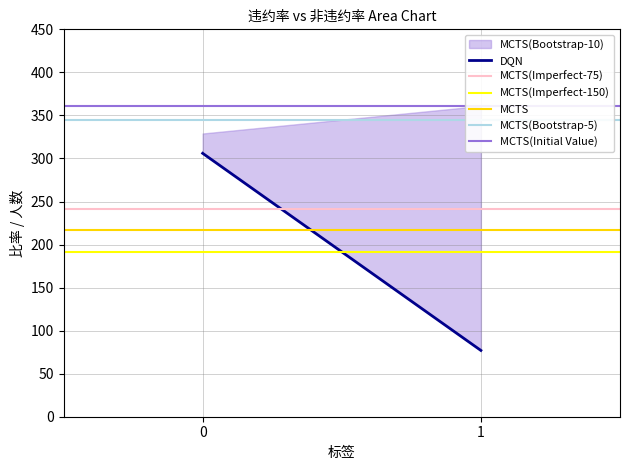

Which series changed the most between 0 and 1?

DQN